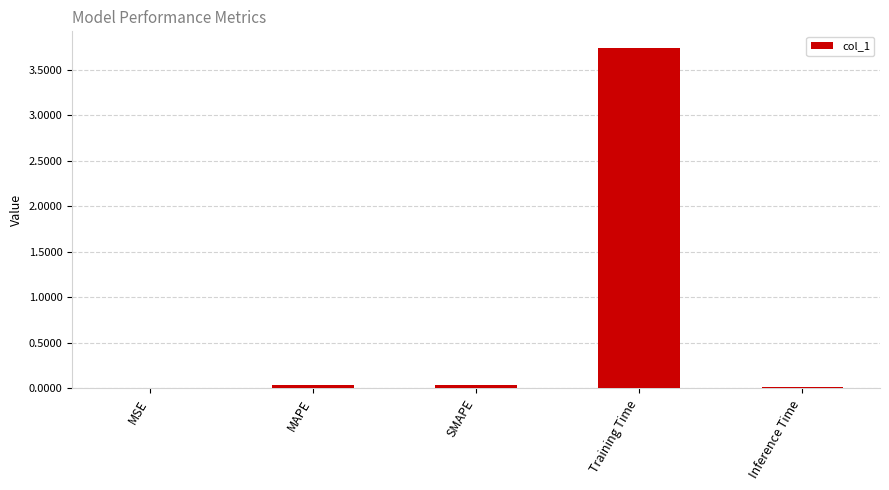

Which has a higher value, MAPE or Training Time?

Training Time